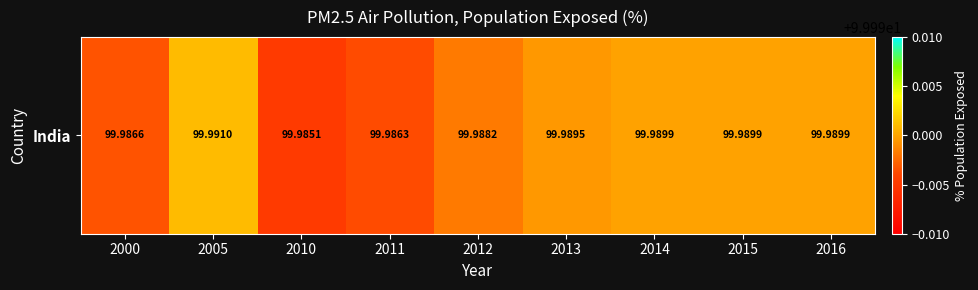

The value at 2014 is 41.9. True or false?

False